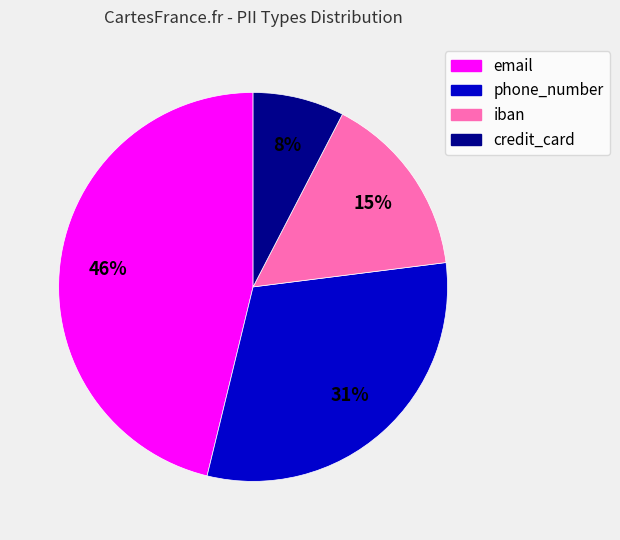

Combined, do credit_card and iban account for over 50%?

No